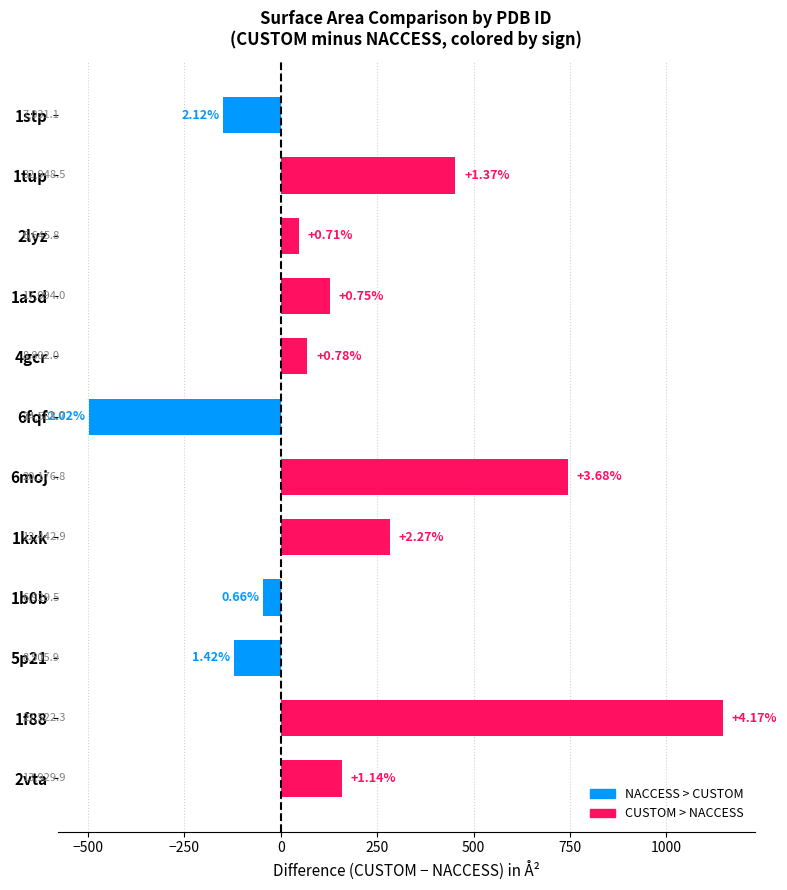

Are the bars horizontal?

Yes